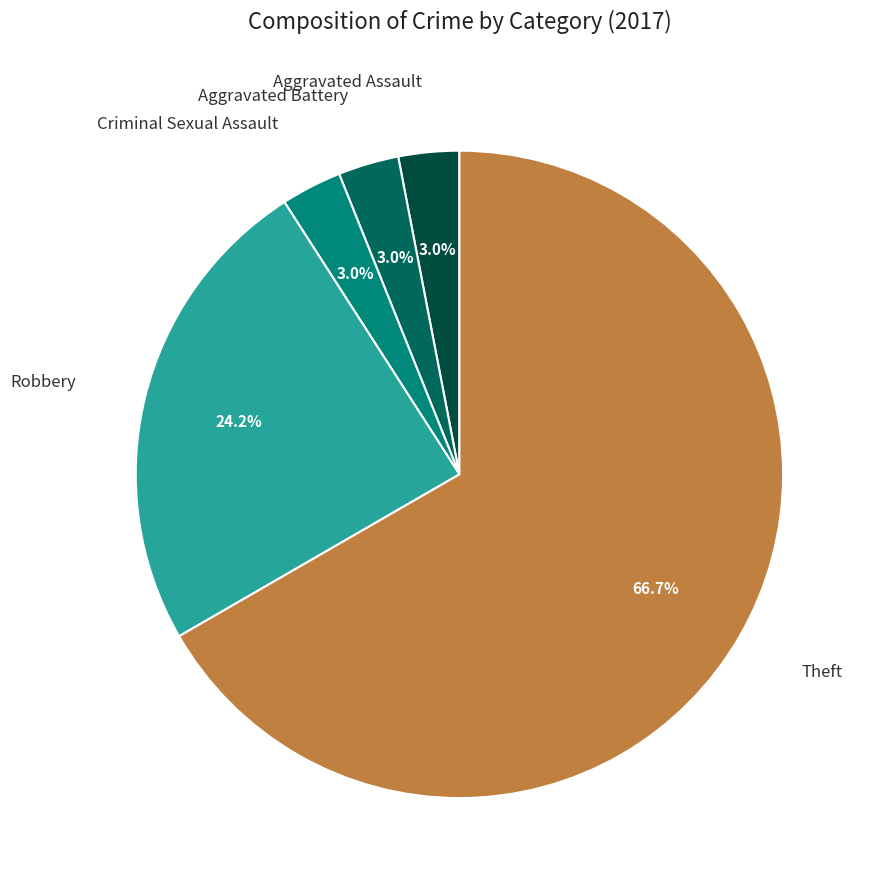

How many slices are in this pie chart?

5